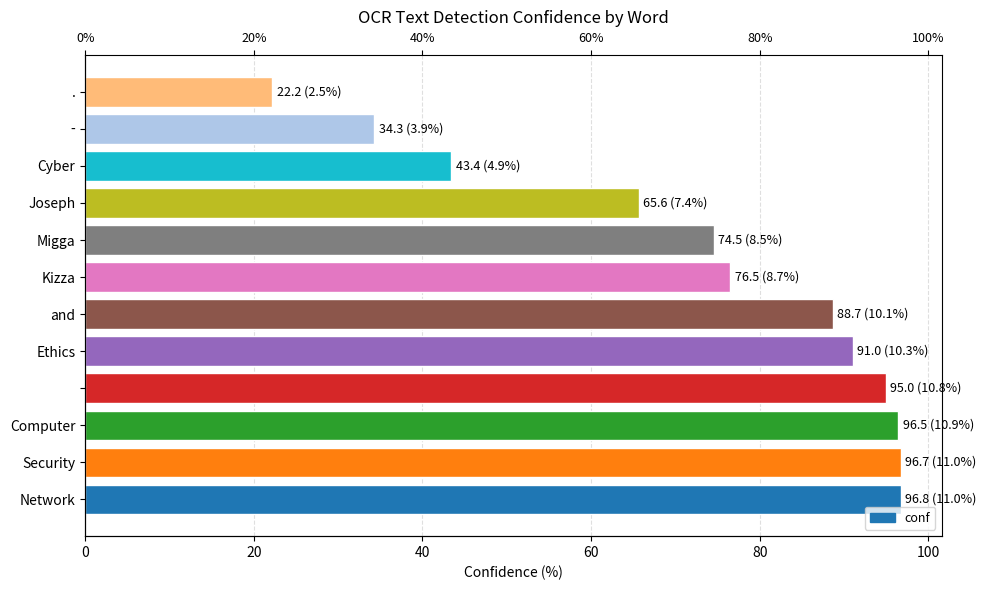

What is the change in value from Security to Computer?

-0.3